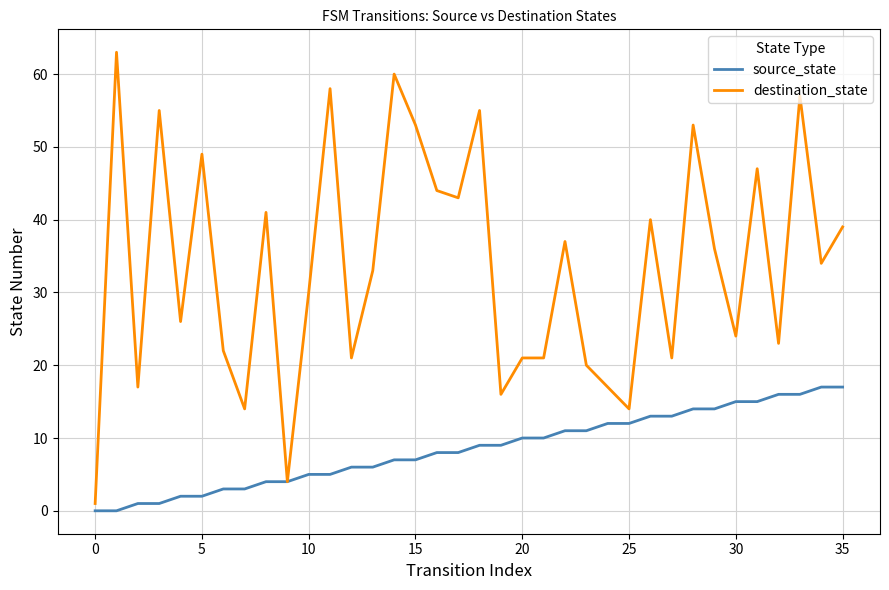

Which series has the largest total across all categories?

destination_state